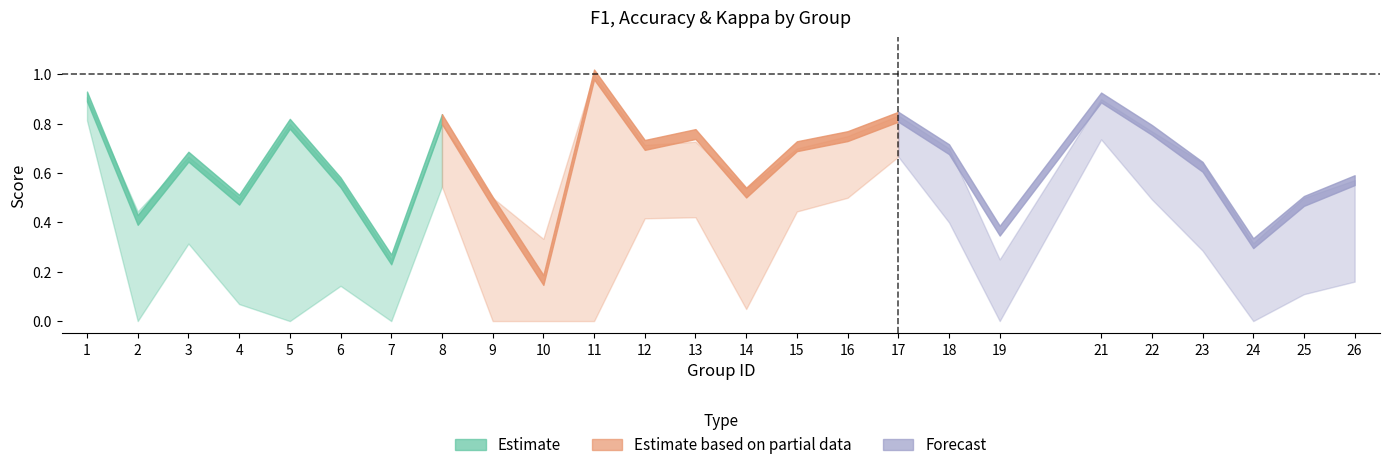

Rank the series at 6 from lowest to highest value.

kappa, f1, accuracy